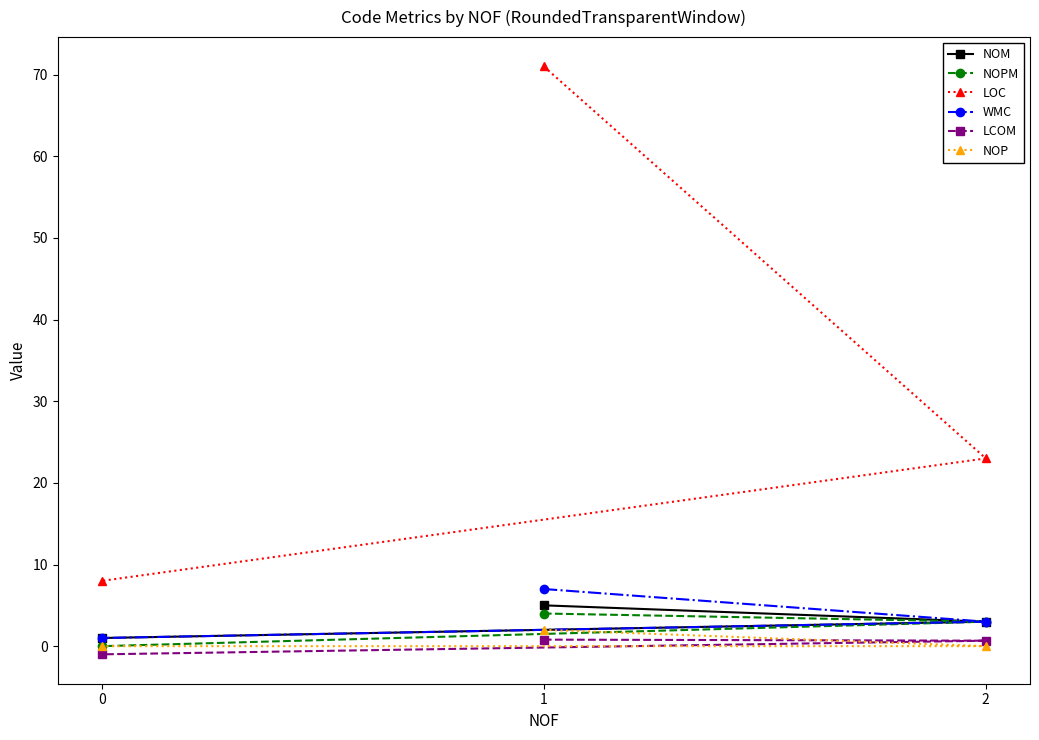

What is the value of the WMC point at the 1st from the left?

1.0